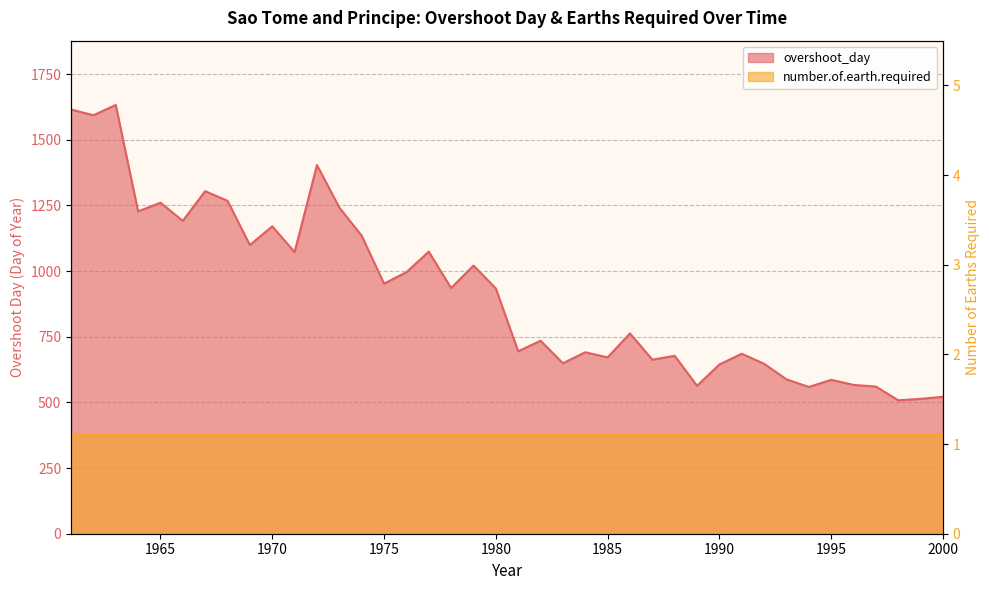

Reading left to right, what are all the values shown in this chart?

1615.4	1593.3	1632.4	1227.4	1260.3	1191.2	1304.2	1267.5	1099.2	1170.4	1072.4	1403.7	1241.9	1134.7	952.3	995.7	1074.0	935.4	1021.0	934.0	694.6	734.8	649.1	690.9	671.4	762.7	662.6	677.5	563.3	644.4	685.3	647.0	587.9	558.8	585.9	566.6	560.3	508.0	513.6	521.2